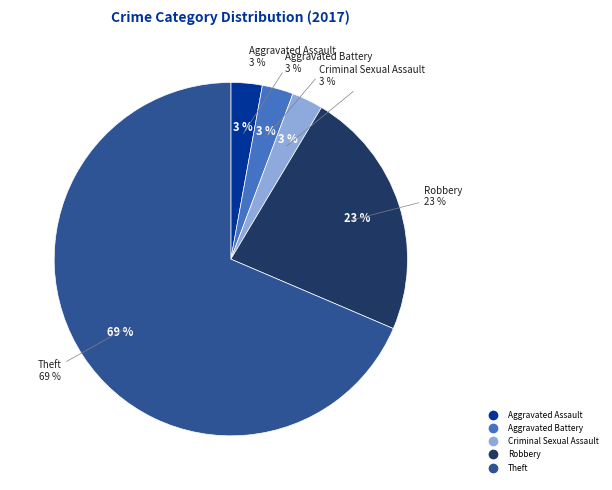

How many segments does this pie chart have?

5